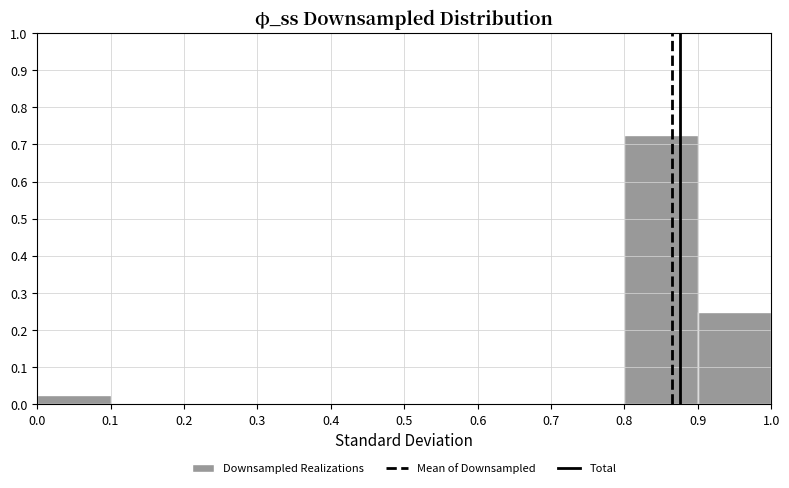

Which range on the x-axis has the tallest bar?

0.8 to 0.9